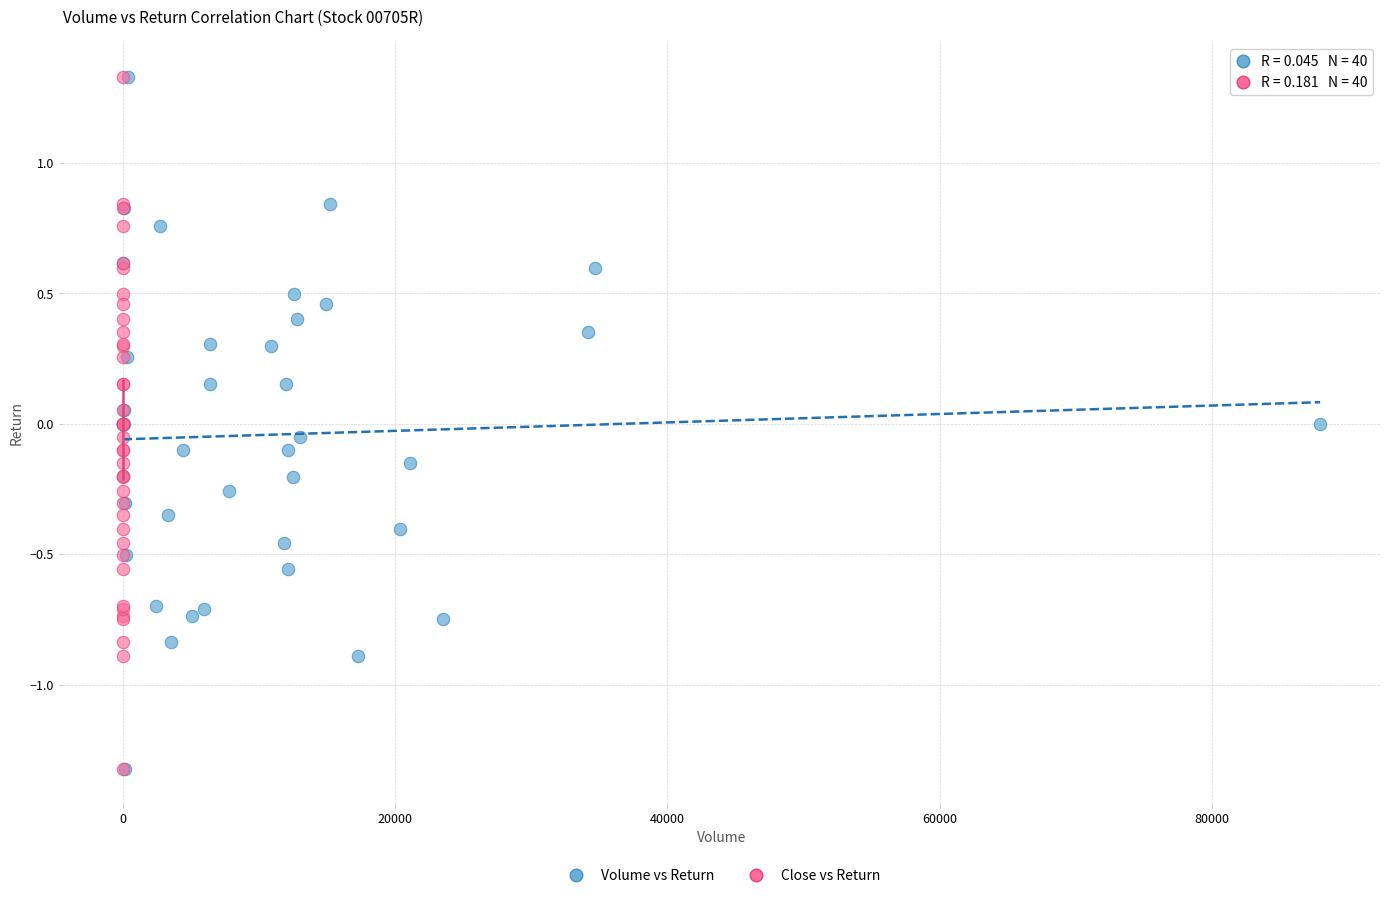

What are all the series names shown in the legend?

Volume vs Return, Close vs Return